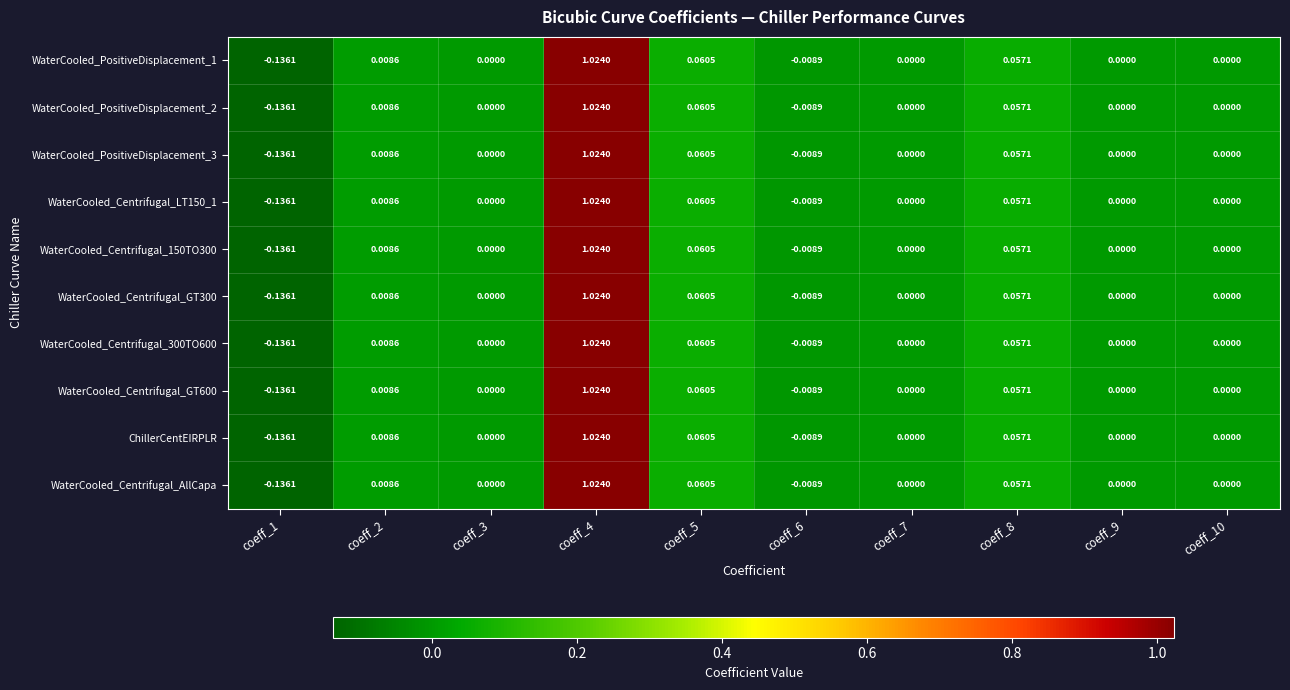

Is the value of WaterCooled_PositiveDisplacement_1 at coeff_3 greater than the value of WaterCooled_Centrifugal_150TO300 at coeff_6?

Yes